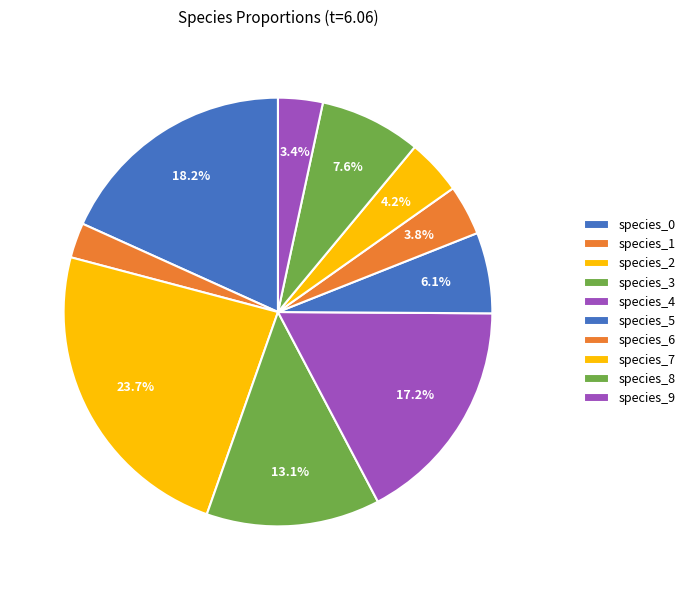

What percentage is the species_5 slice, to the nearest percent?

6%